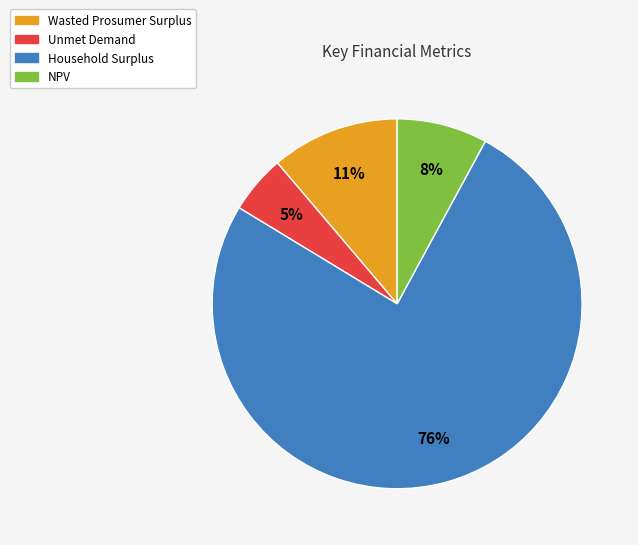

To the nearest percent, what percentage of the pie is Household Surplus?

76%